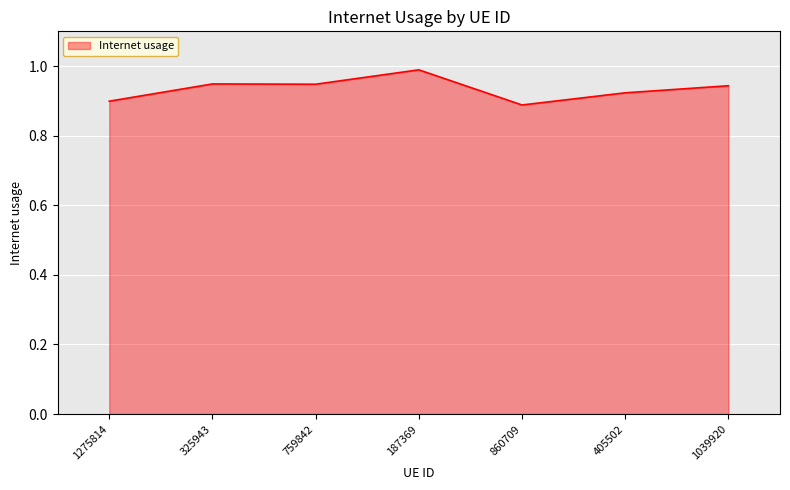

The chart shows a value of 0.9 at 759842. True or false?

True